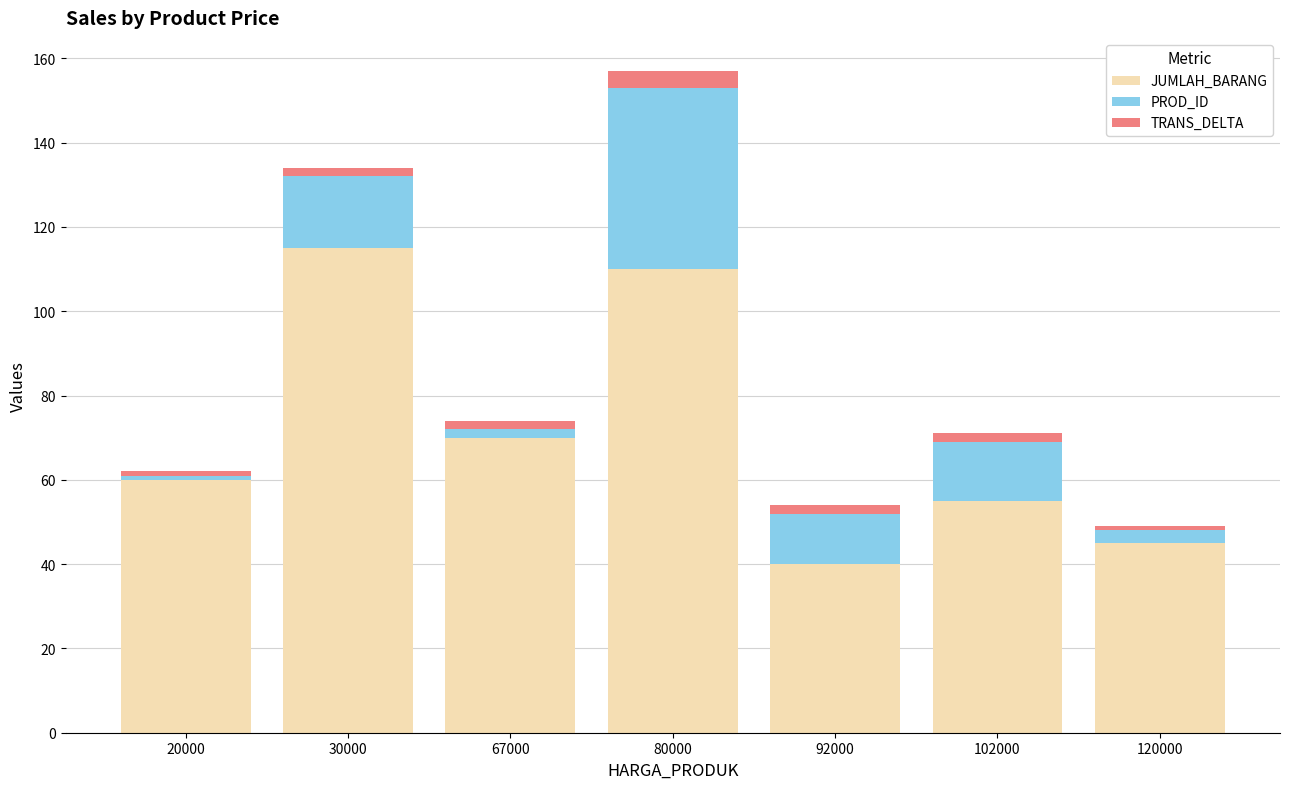

At which category is the sum across all series the highest?

80000